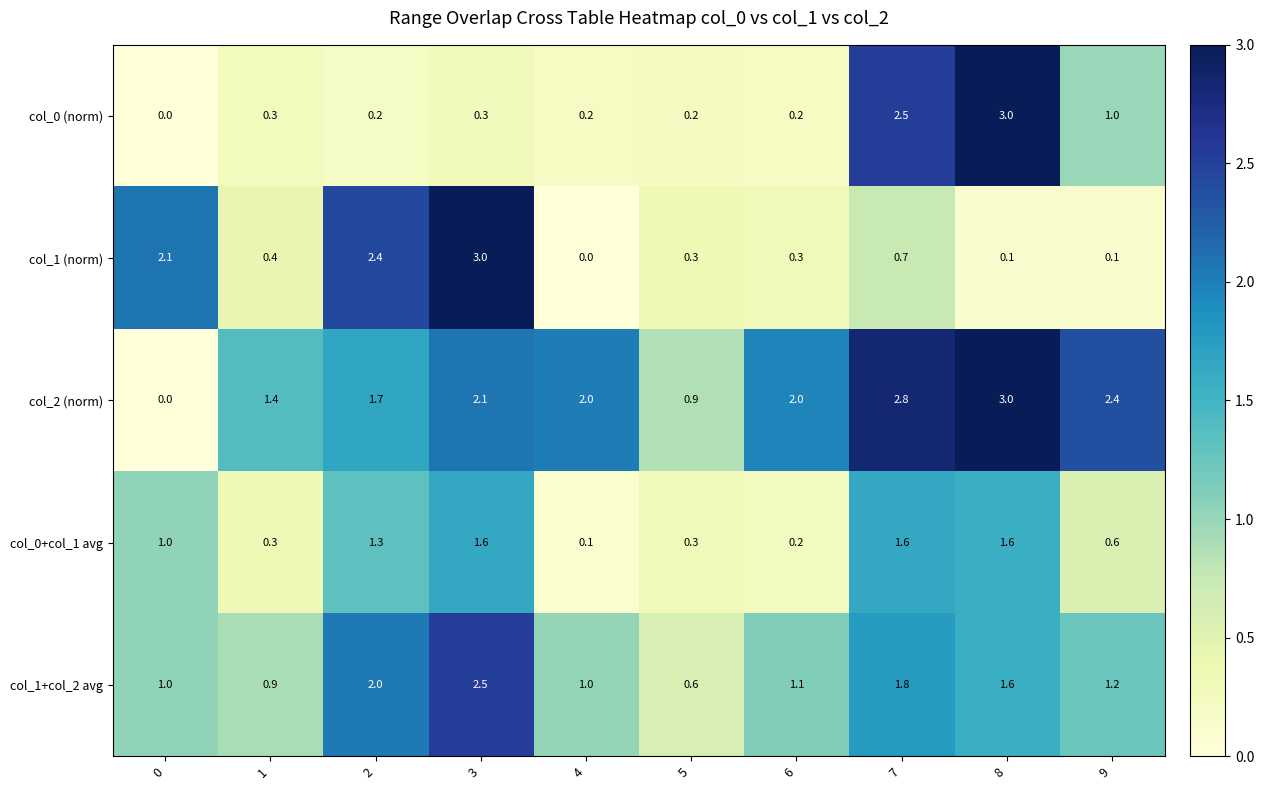

Which series changed the most between 1 and 9?

col_2 (norm)